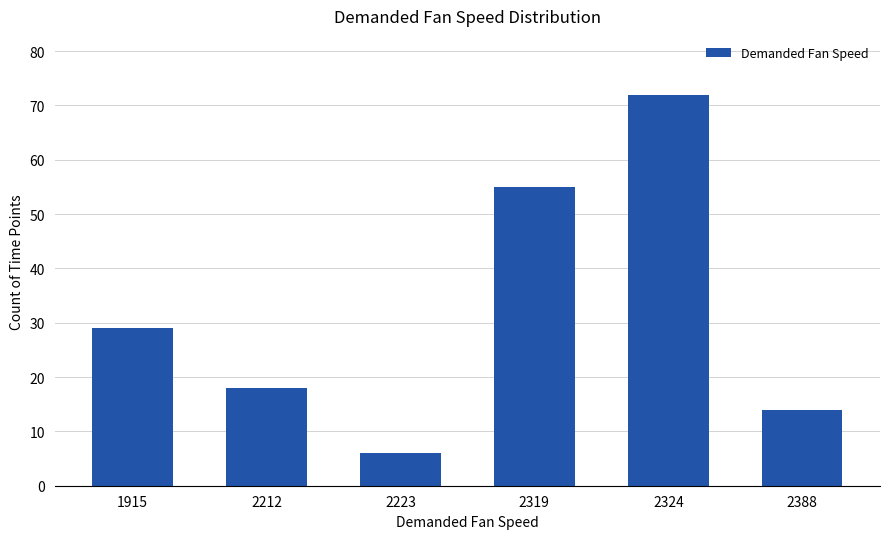

Reading left to right, extract all data points from this chart.

1915=29	2212=18	2223=6	2319=55	2324=72	2388=14